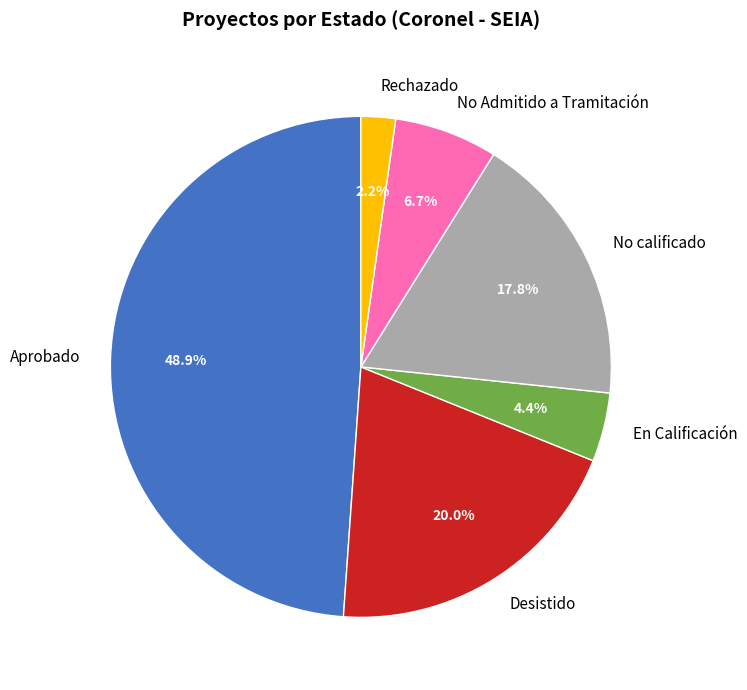

Which has a higher value, No Admitido a Tramitación or Desistido?

Desistido